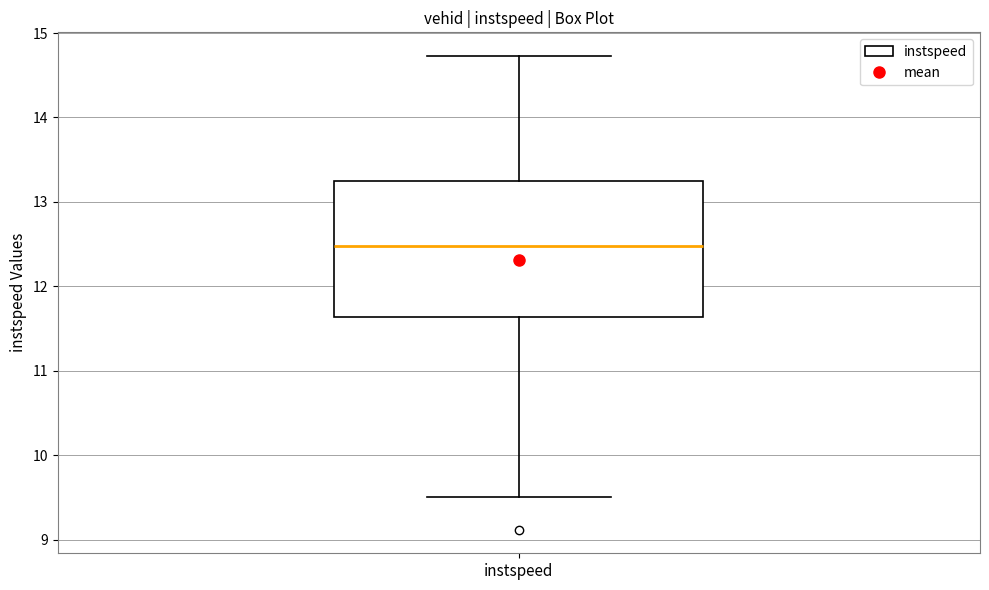

Transcribe this box plot: give where the median line is, the range the box spans, and where the two whiskers end, as read against the y-axis. The values are not printed on the chart, so give them approximately, as read against the axis.

median 12.5, box 11.6 to 13.2, whiskers 9.5 to 14.7